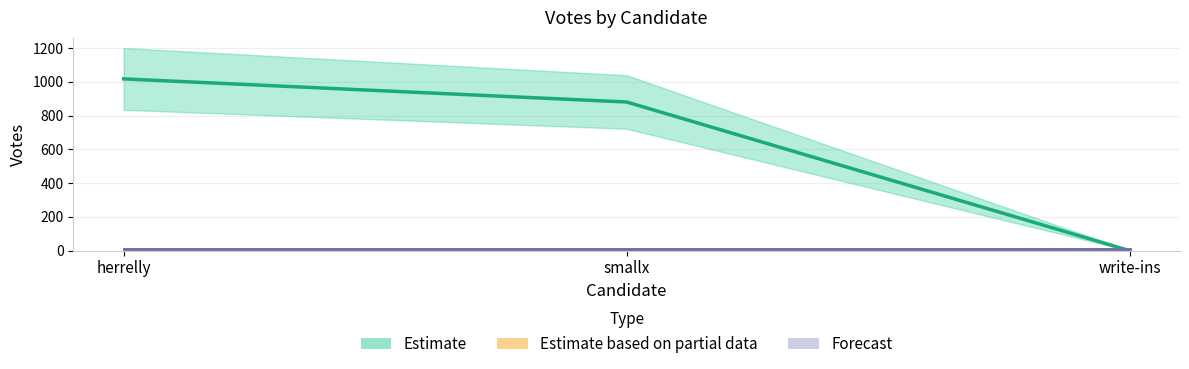

True or false: write-ins has a value of 12 at write-ins.

False